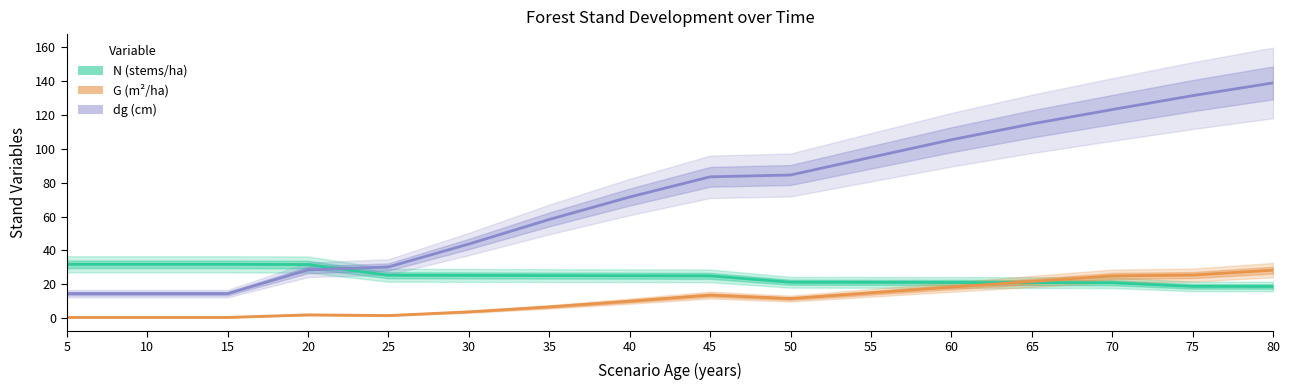

Reading left to right, what are all the values shown in this chart?

N (stems/ha): 31.8	31.8	31.8	31.7	25.4	25.3	25.2	25.1	25.0	21.3	21.2	21.1	21.1	21.0	18.8	18.8
G (m²/ha): 0.5	0.5	0.5	2.0	1.6	3.8	6.7	10.1	13.7	11.6	15.0	18.4	21.7	25.0	25.5	28.4
dg (cm): 14.6	14.6	14.6	28.6	30.3	43.8	58.3	71.5	83.4	84.5	94.9	105.3	114.7	123.1	131.3	138.8